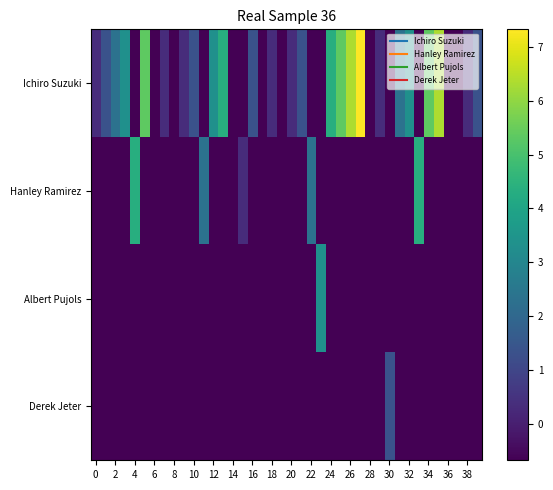

At which category does the chart reach its minimum across all series?

4